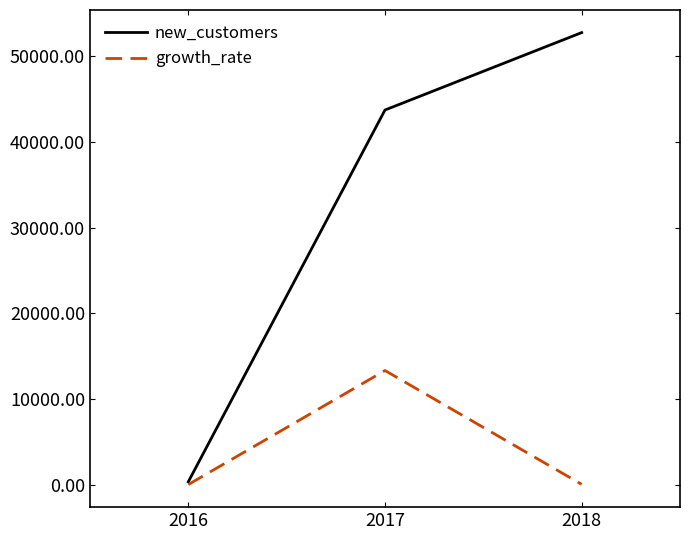

What is the maximum value for growth_rate?

13308.9